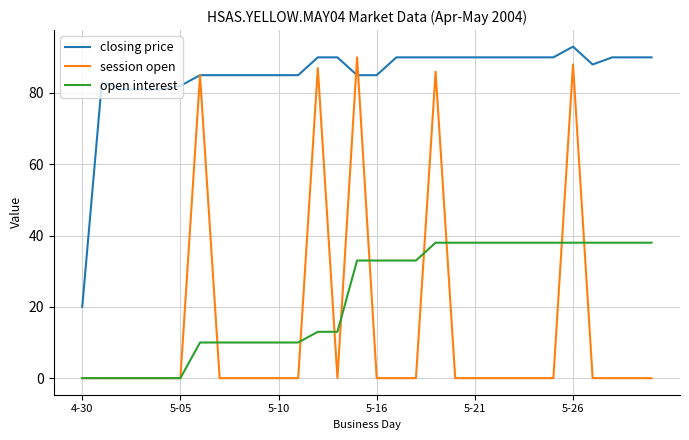

Which series has the largest range (max minus min)?

session open